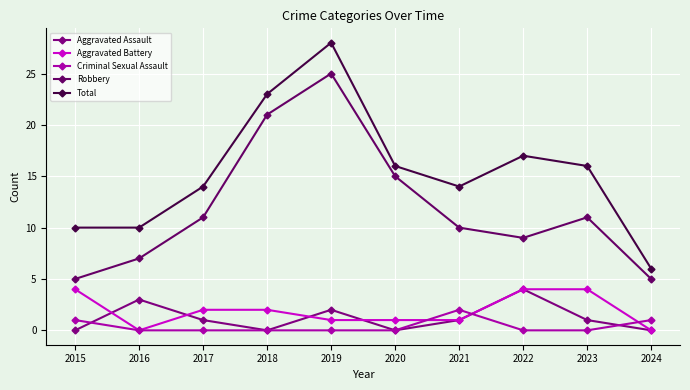

List the labels in order of Total value, smallest first.

2024, 2015, 2016, 2017, 2021, 2020, 2023, 2022, 2018, 2019